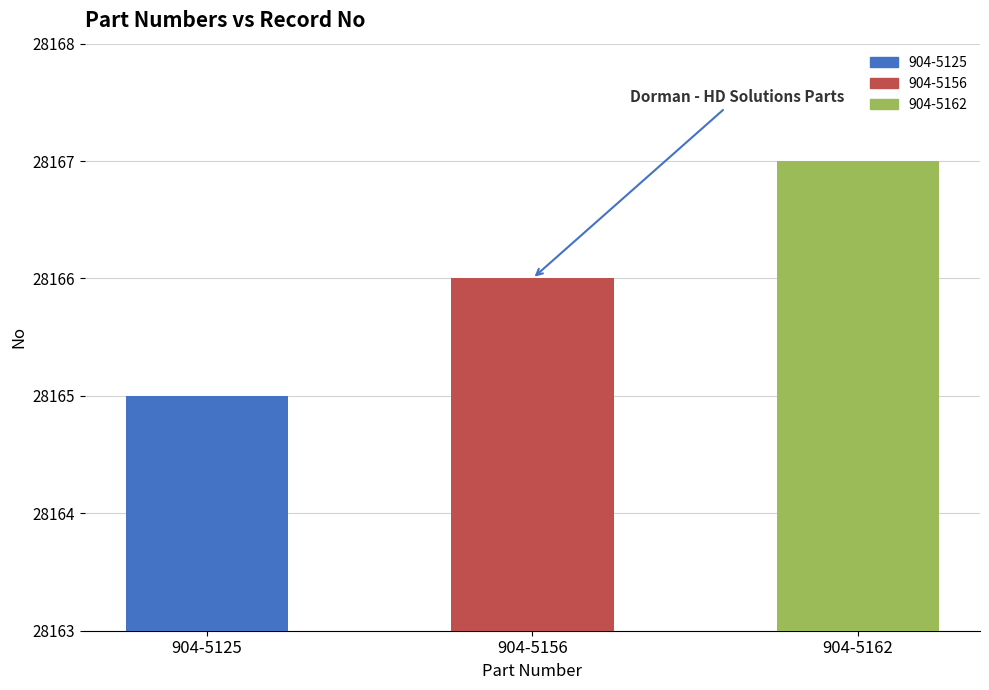

Count the number of data series in this chart.

1